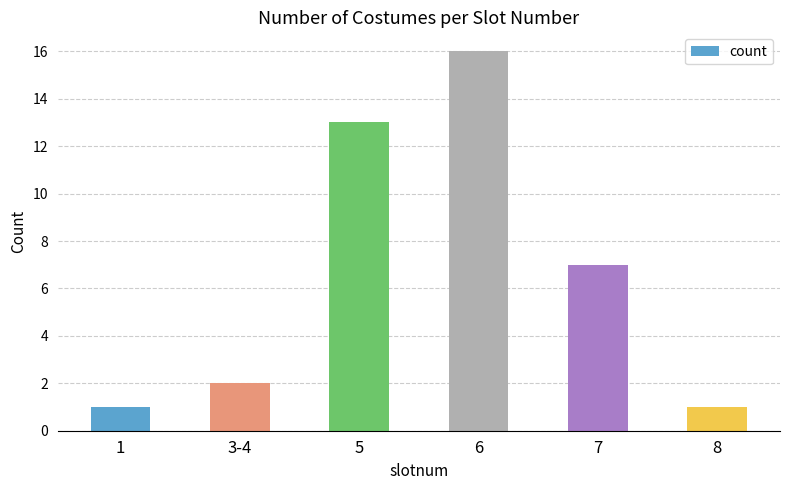

True or false: the data shows 7 at 7.

True